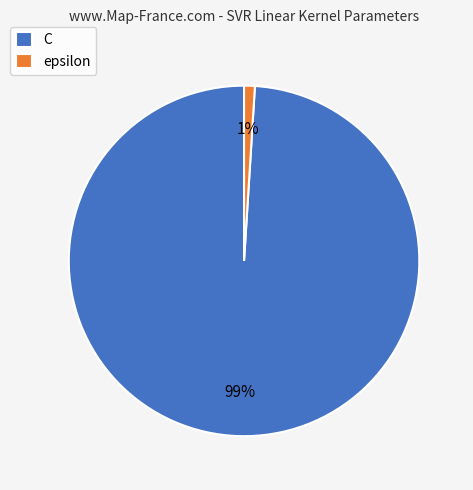

Does epsilon account for over 50% of the chart?

No